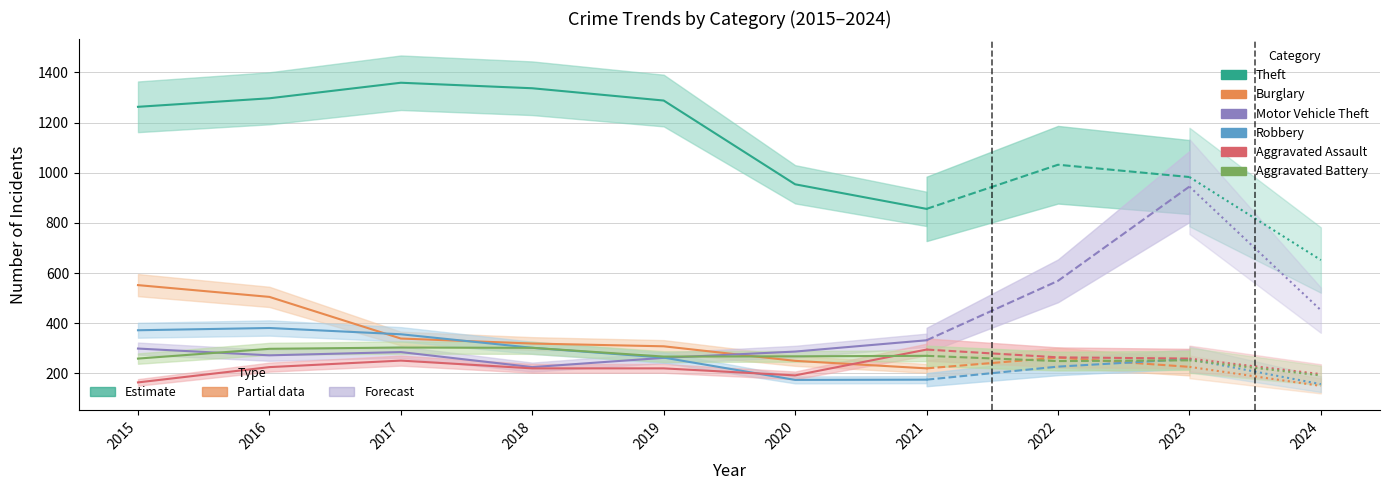

Count the number of categories in the chart.

10